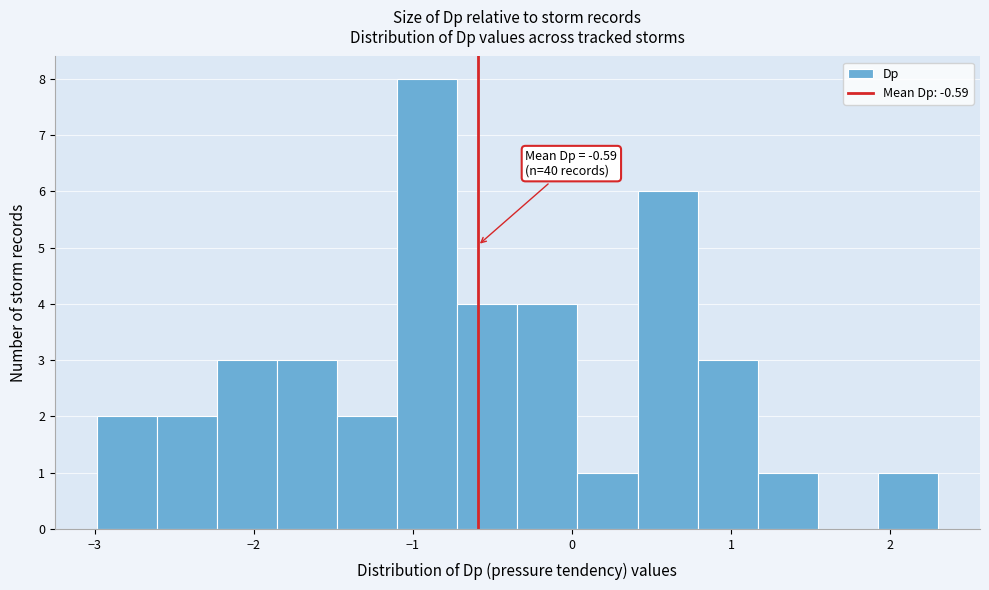

Read against the x-axis, roughly where is the centre of the tallest bar?

-0.9